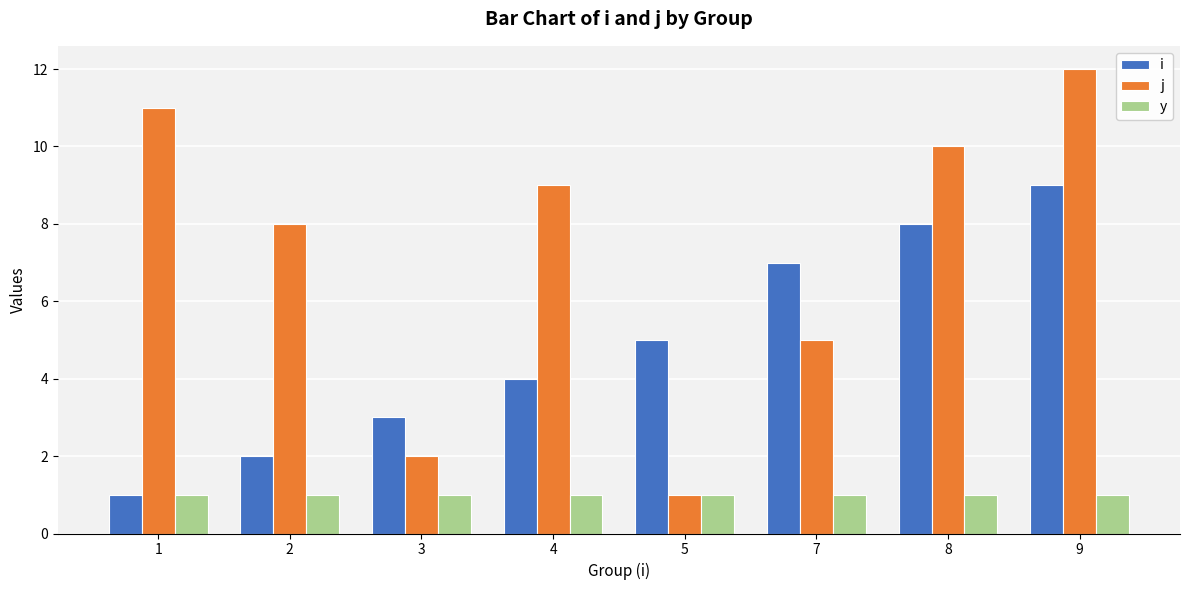

What is the value of the y bar at the 8th from the left?

1